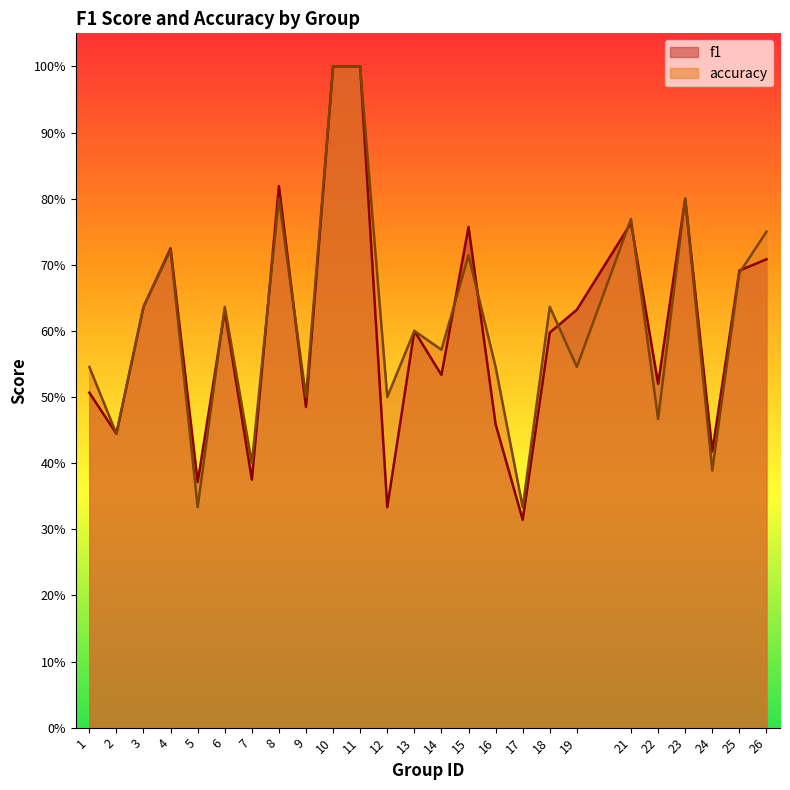

Where do accuracy and f1 first cross each other?

5 and 6